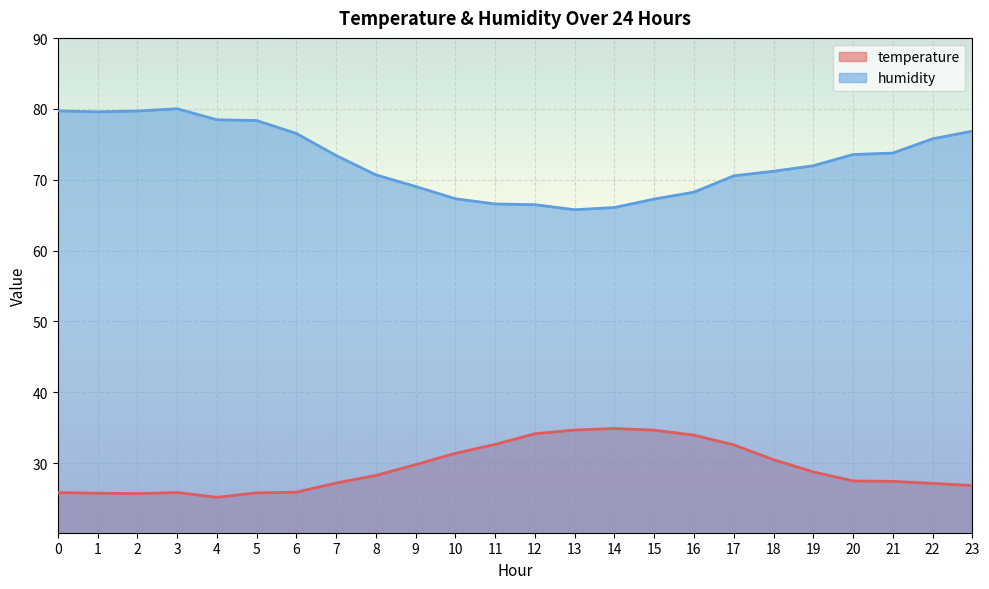

At which label does temperature reach its minimum?

4